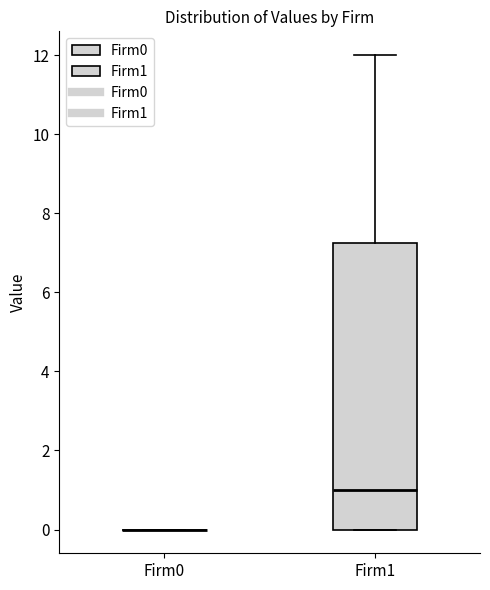

Reading left to right, transcribe this box plot: for each box, give where its median line is, the range the box spans, and where its two whiskers end, as read against the y-axis. The values are not printed on the chart, so give them approximately, as read against the axis.

Firm0: box collapsed to a line at 0.0, whiskers 0.0 to 0.0
Firm1: median 1.0, box 0.0 to 7.2, whiskers 0.0 to 12.0